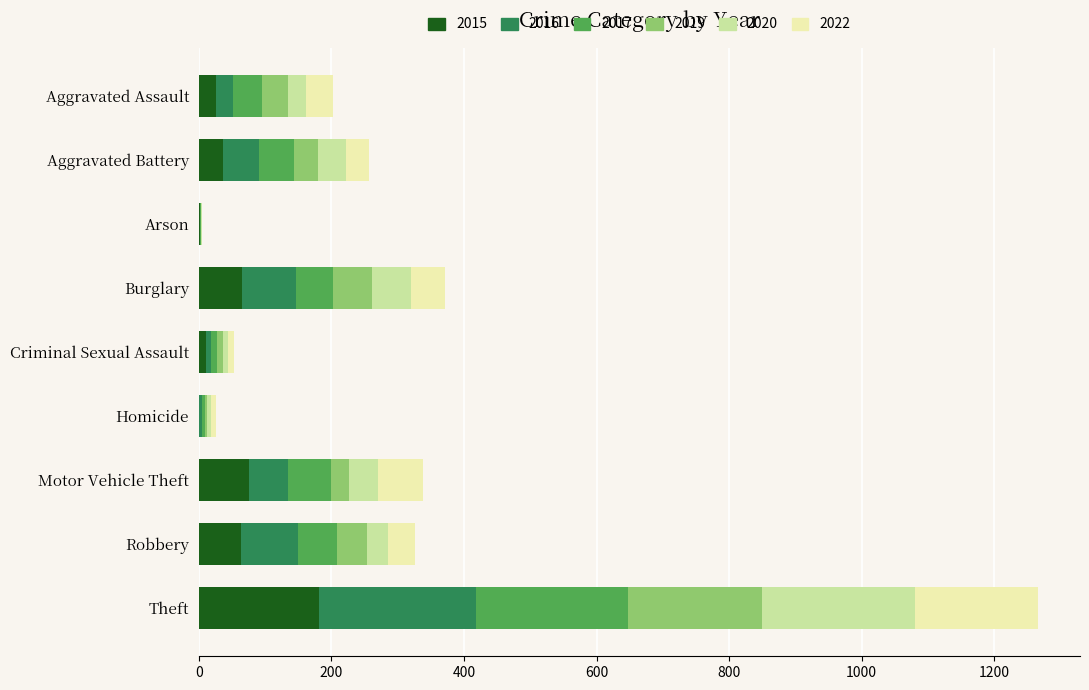

At which category is the sum across all series the highest?

Theft